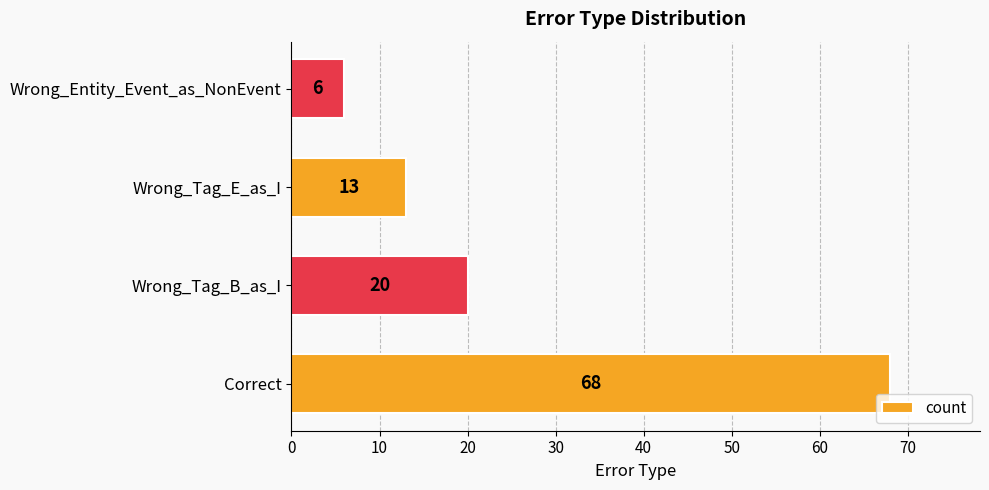

What is the change in value from Correct to Wrong_Tag_B_as_I?

-48